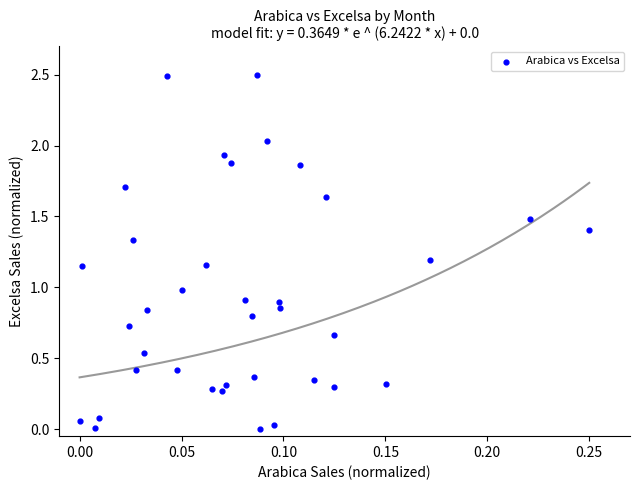

What is the range of Y values (max minus min)?

2.5